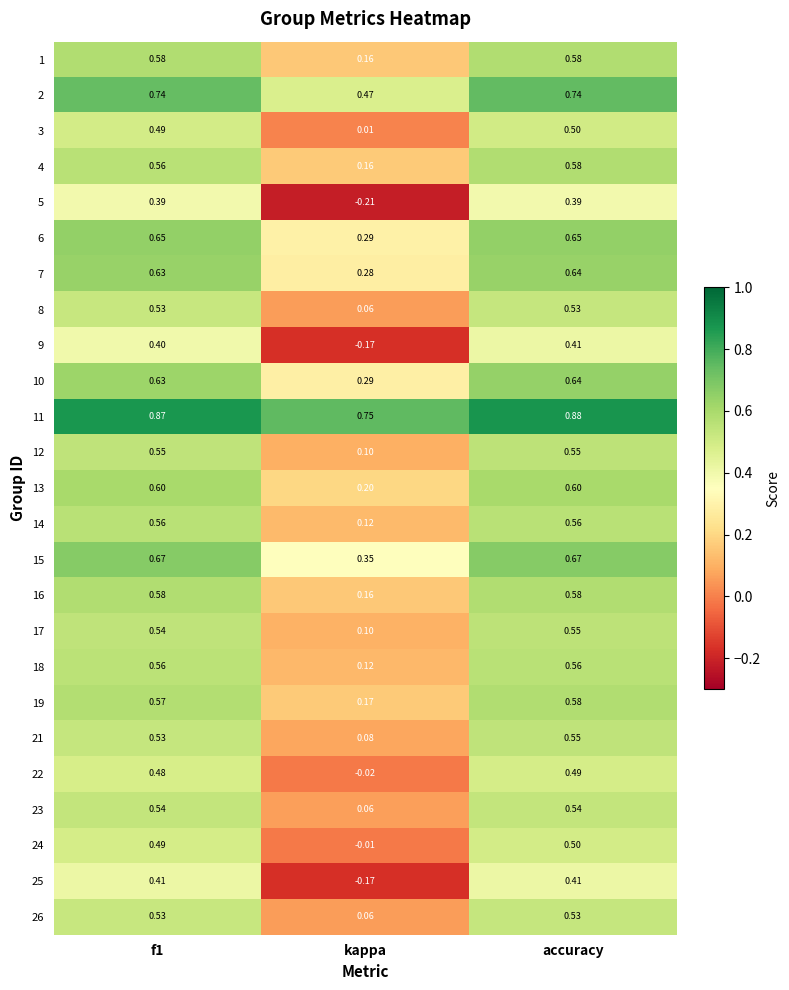

At which category is the sum across all series the highest?

accuracy